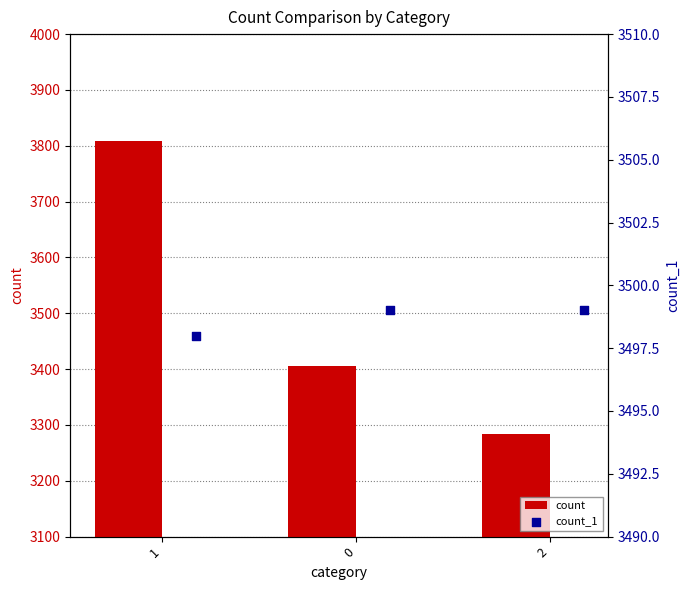

What are all the series names shown in the legend?

count, count_1